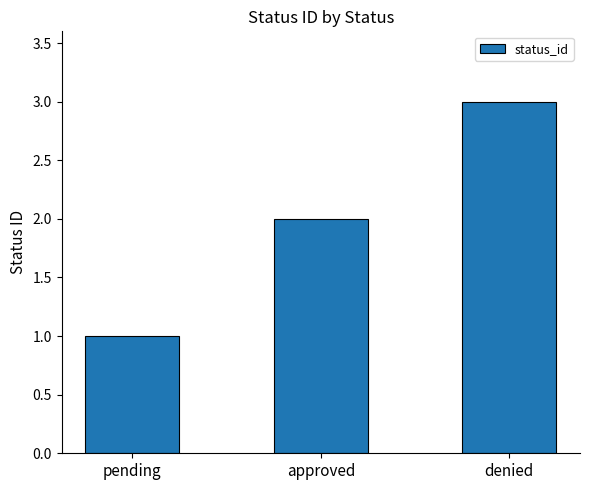

Reading left to right, what are all the values shown in this chart?

1	2	3